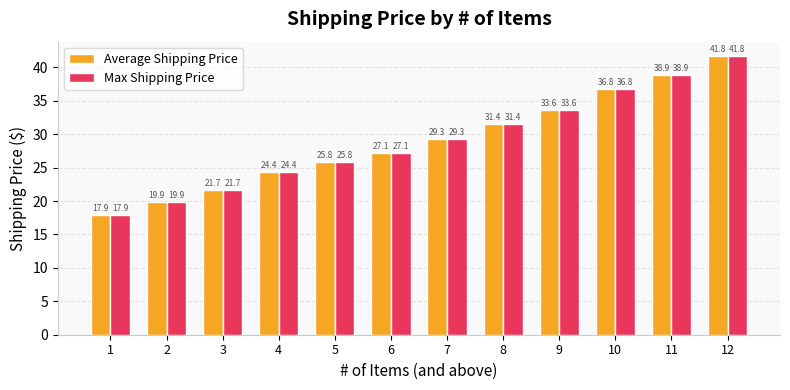

List the labels in order of Average Shipping Price value, smallest first.

1, 2, 3, 4, 5, 6, 7, 8, 9, 10, 11, 12